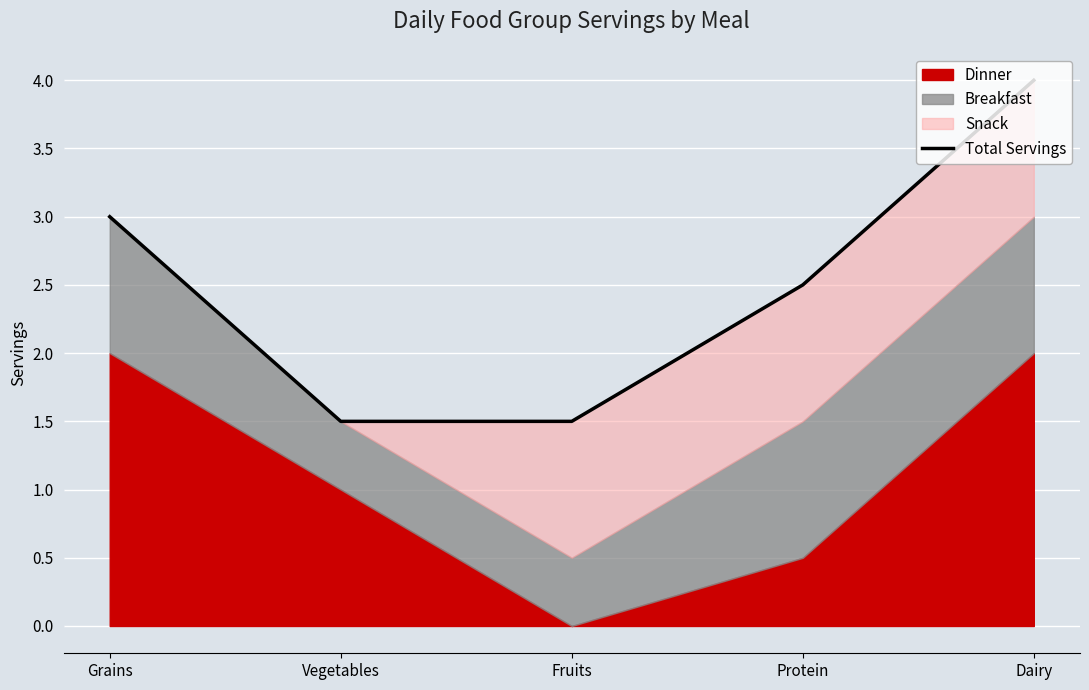

True or false: the data has more than 0 interior local peaks.

False